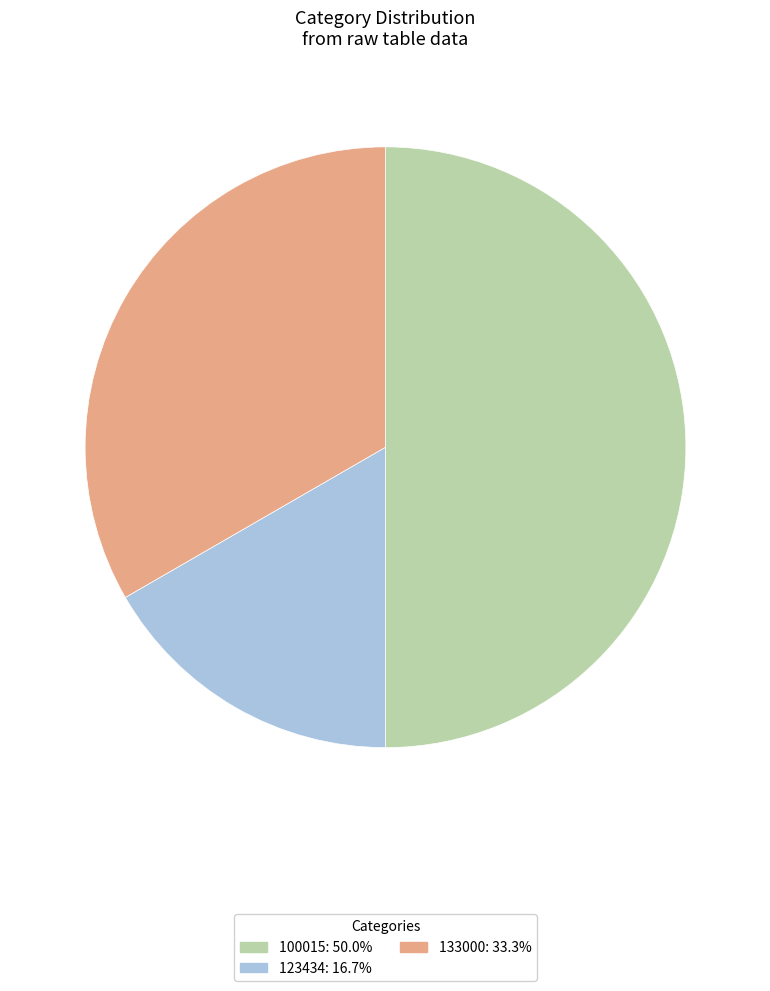

Combined, do 100015: 50.0% and 133000: 33.3% account for over 50%?

Yes